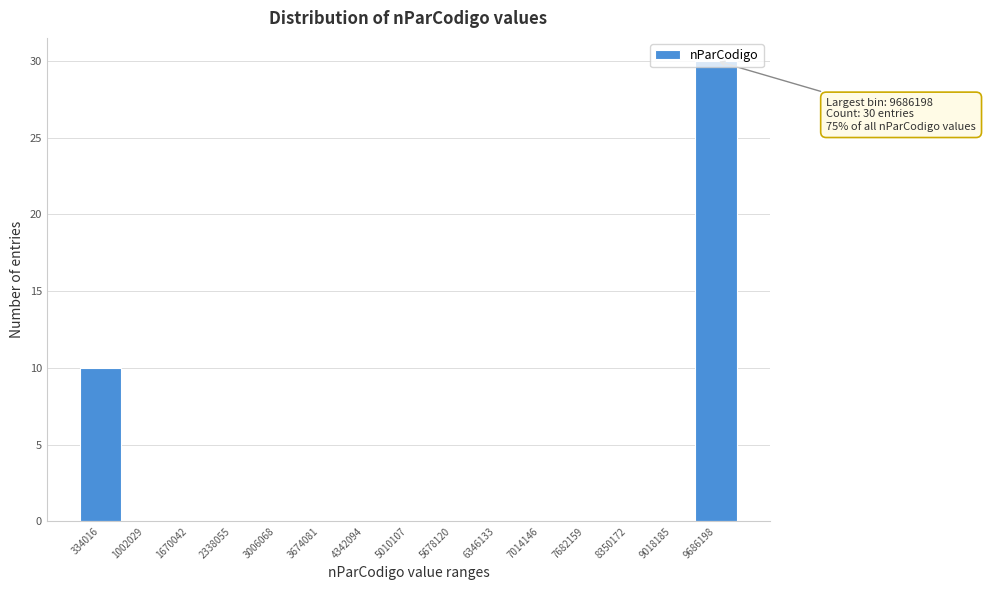

Which range on the x-axis has the tallest bar?

9400000 to 10000000